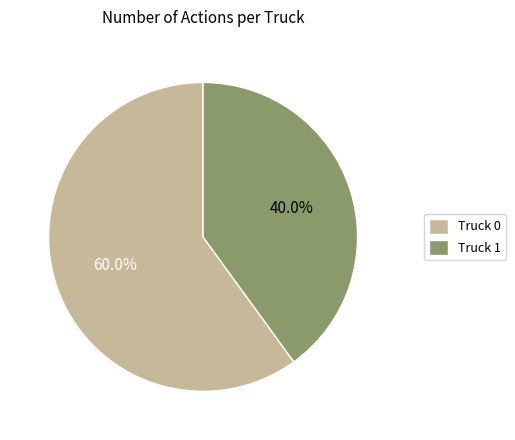

To the nearest percent, what portion does Truck 0 represent?

60%